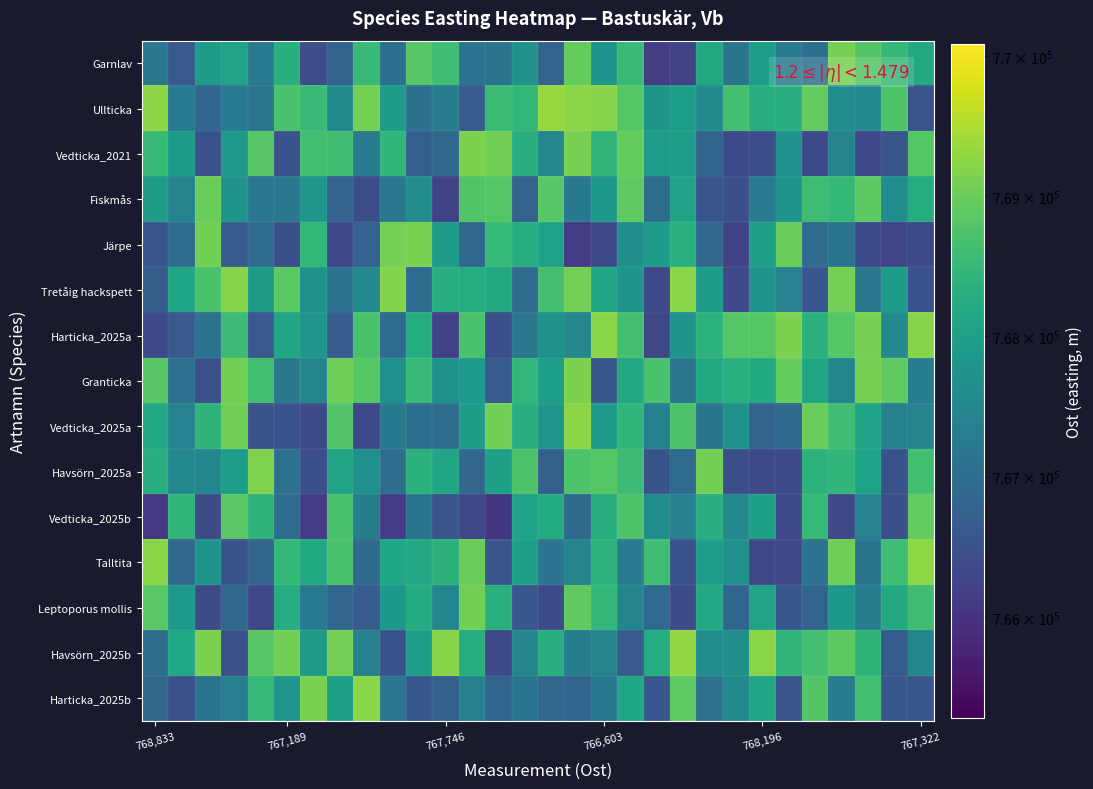

Count the number of data series in this chart.

15